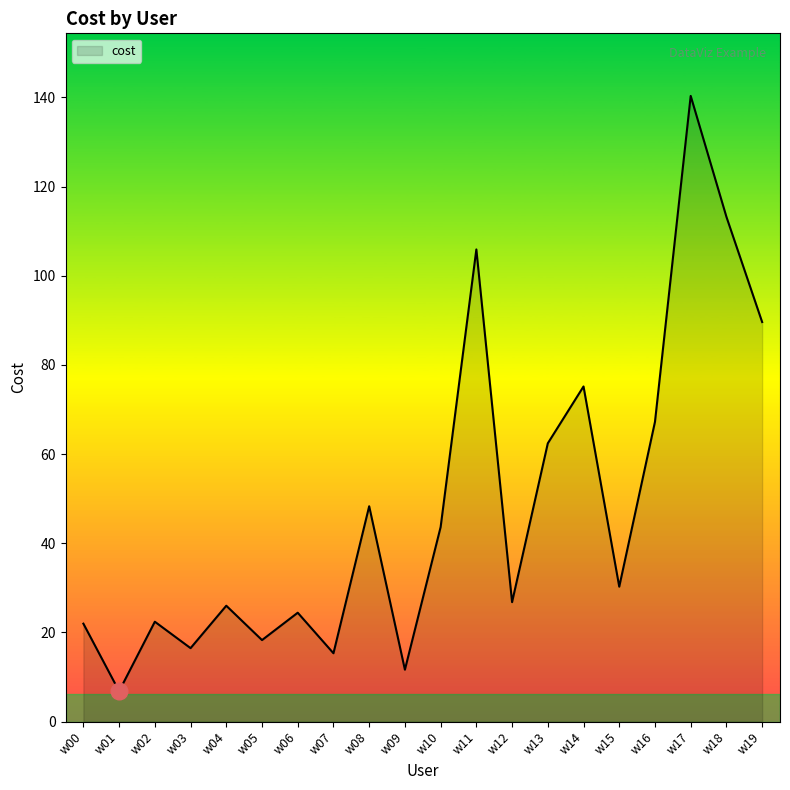

How many lines are shown in the chart?

1